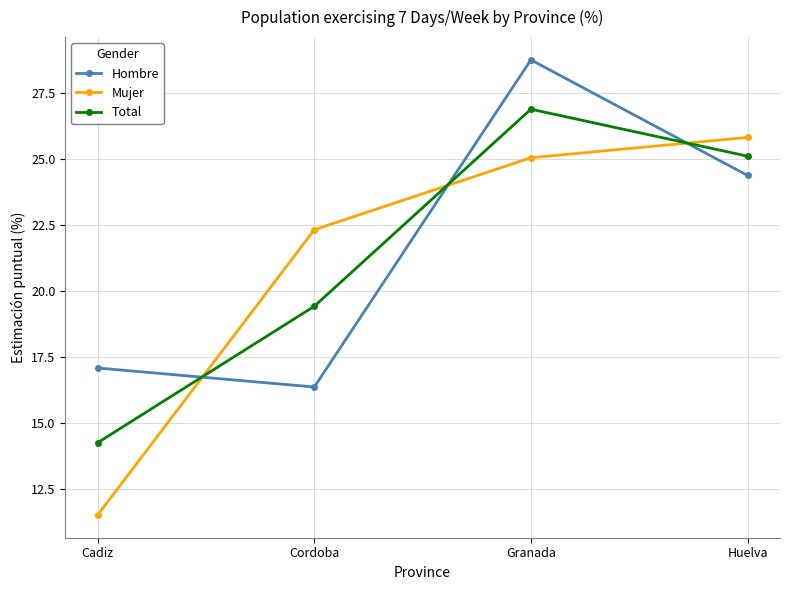

The value of Total at Huelva is 11.0. True or false?

False